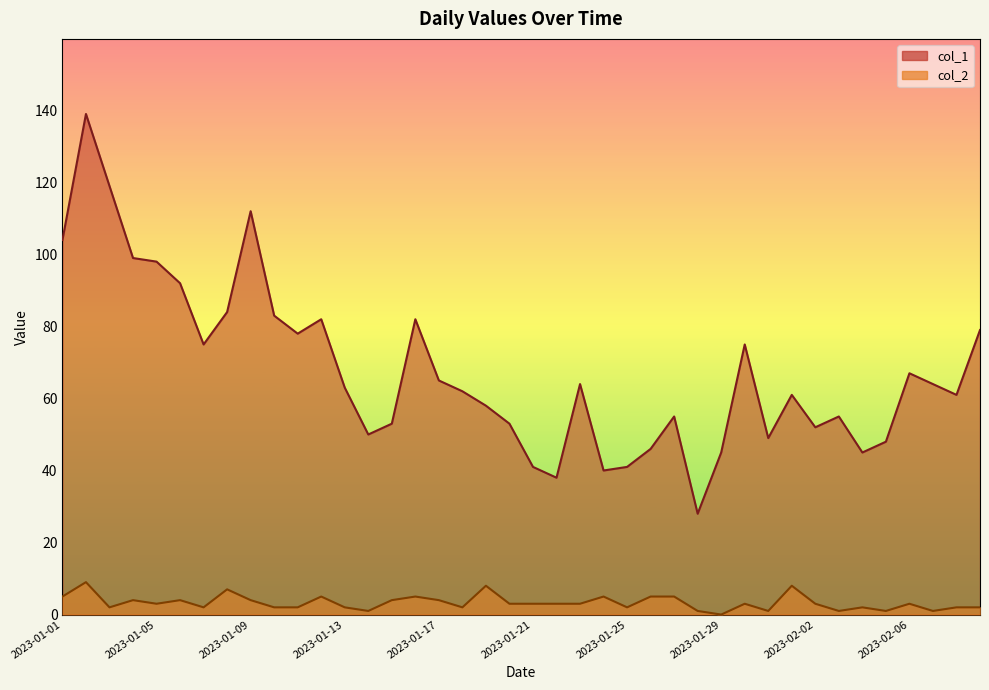

True or false: col_1 and col_2 cross at least once.

False